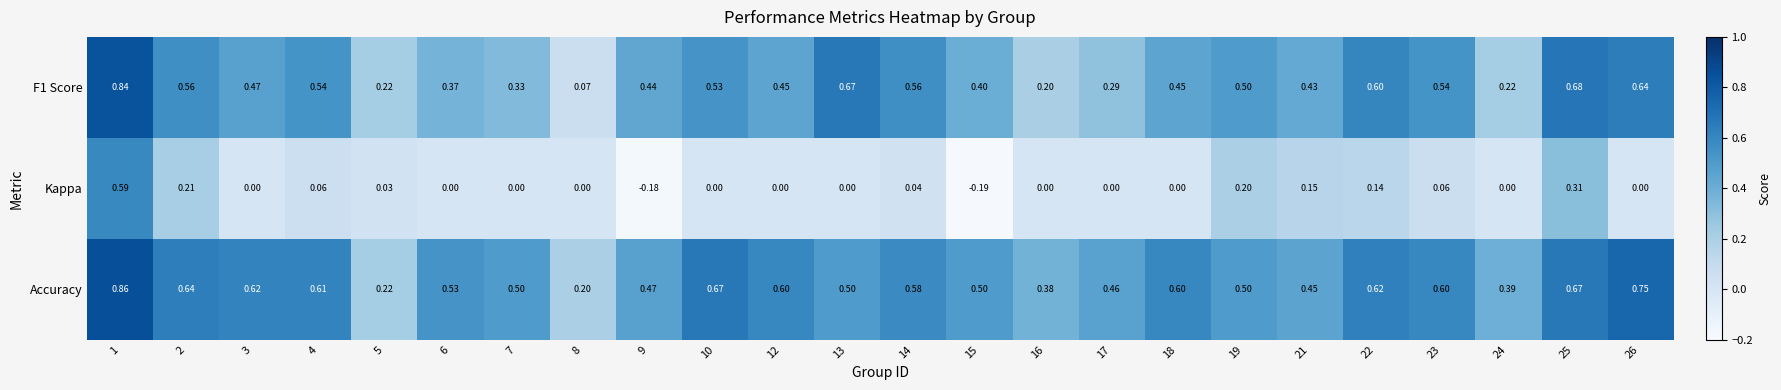

Which series has the widest spread of values?

Kappa